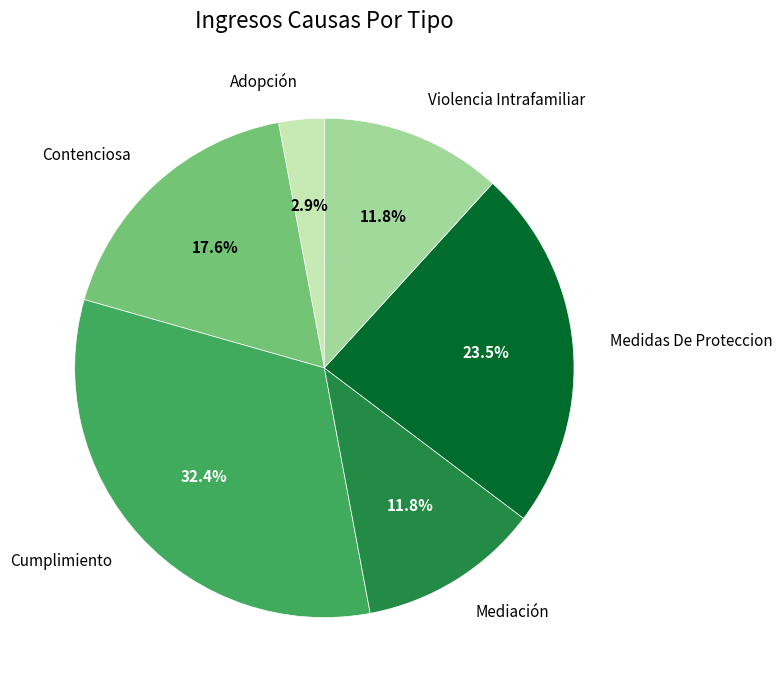

Is Adopción the majority of the pie?

No